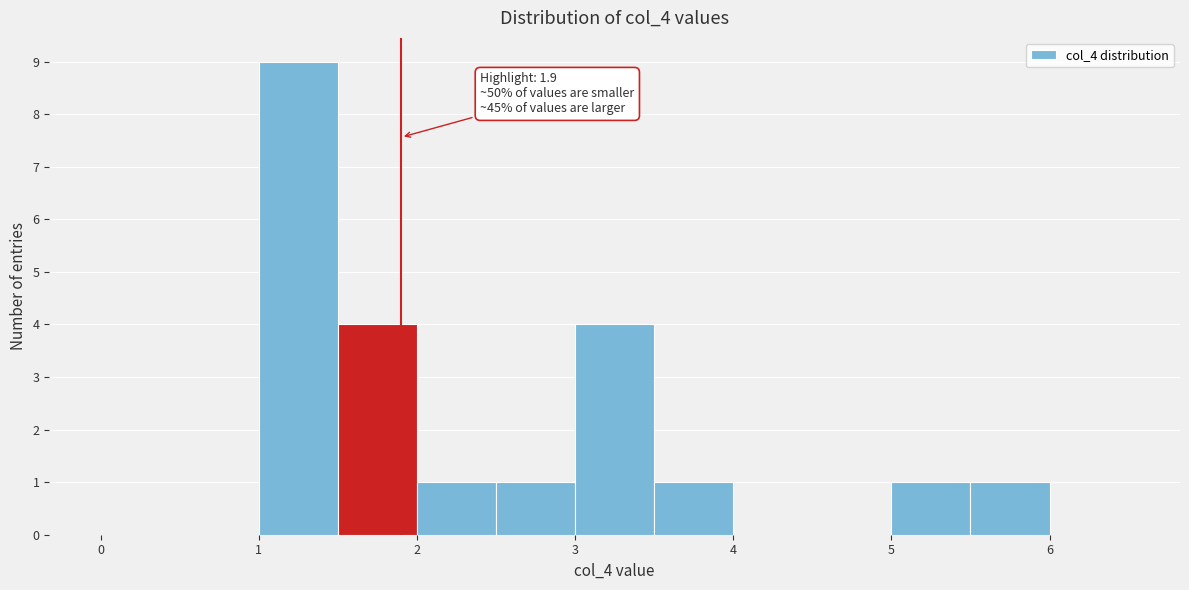

Which range on the x-axis has the tallest bar?

1.0 to 1.5